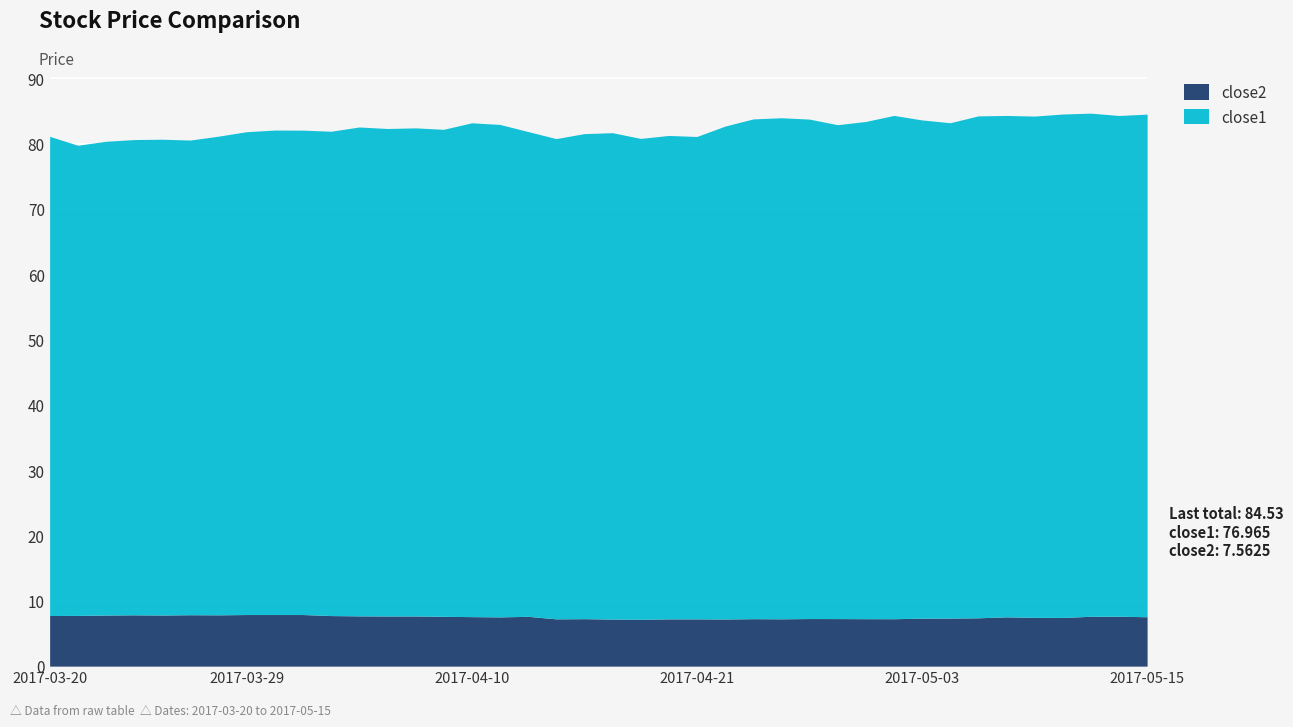

List the labels in order of close1 value, largest first.

2017-05-10, 2017-05-02, 2017-05-11, 2017-05-15, 2017-05-05, 2017-05-08, 2017-05-09, 2017-04-26, 2017-05-12, 2017-04-25, 2017-04-27, 2017-05-03, 2017-05-01, 2017-05-04, 2017-04-28, 2017-04-10, 2017-04-24, 2017-04-11, 2017-04-04, 2017-04-06, 2017-04-05, 2017-04-07, 2017-04-18, 2017-04-17, 2017-04-12, 2017-03-30, 2017-03-31, 2017-04-03, 2017-04-20, 2017-03-29, 2017-04-21, 2017-04-19, 2017-04-13, 2017-03-20, 2017-03-28, 2017-03-24, 2017-03-23, 2017-03-27, 2017-03-22, 2017-03-21